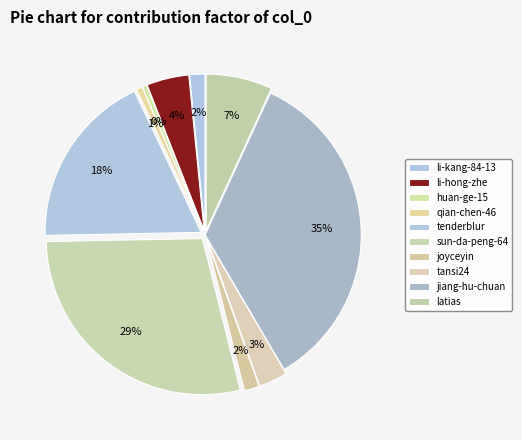

Count the number of slices in the pie.

10